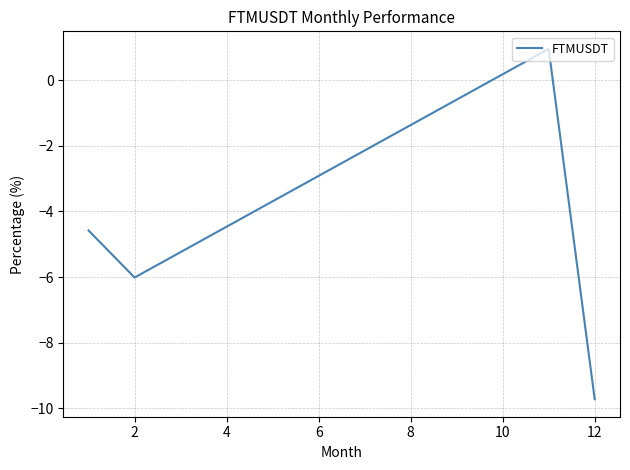

How many interior local peaks (higher than both neighbors) does the data have?

1